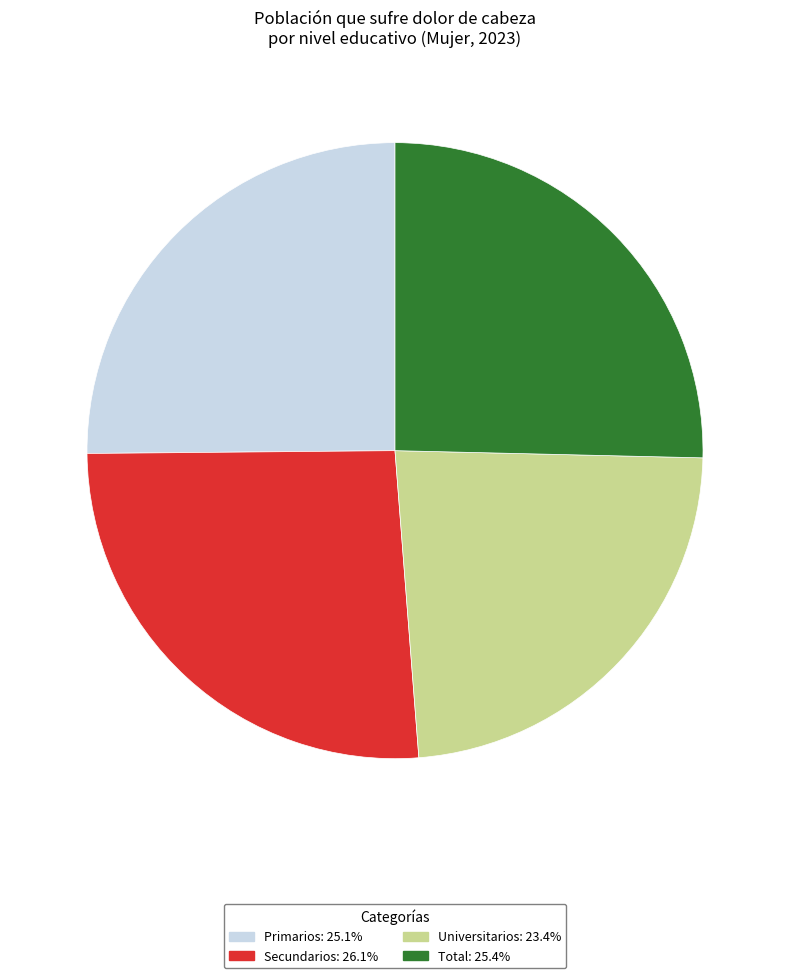

Is the sum of Total and Primarios greater than half?

Yes